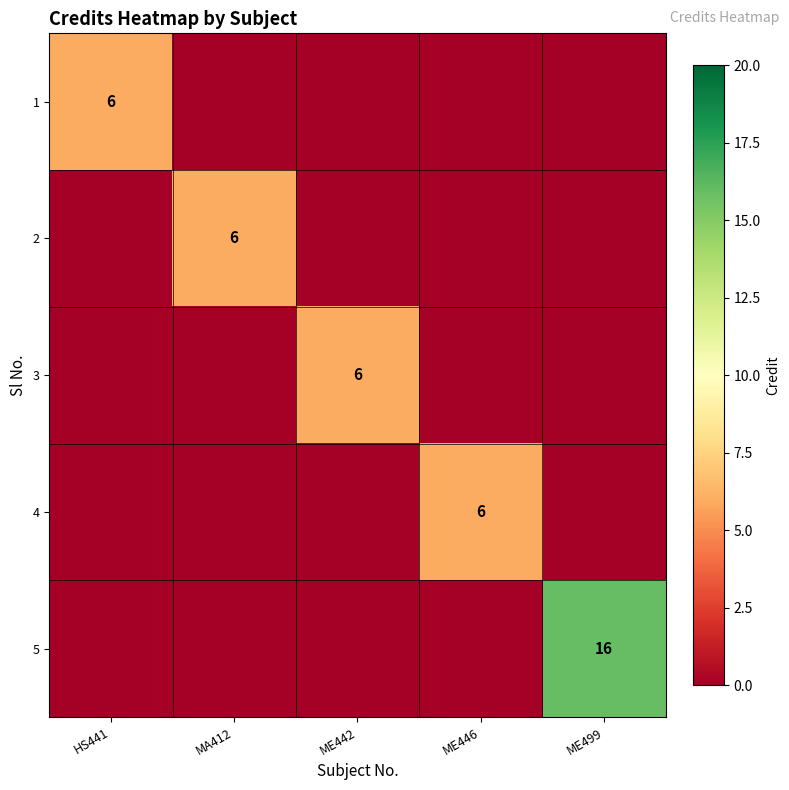

Is it true that 3 equals 3 at ME442?

False